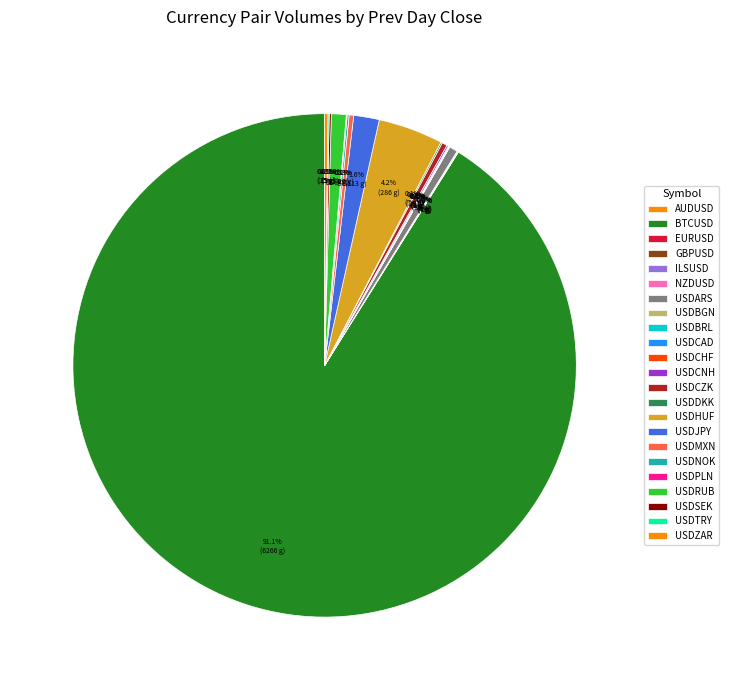

Which has a higher value, USDRUB or NZDUSD?

USDRUB